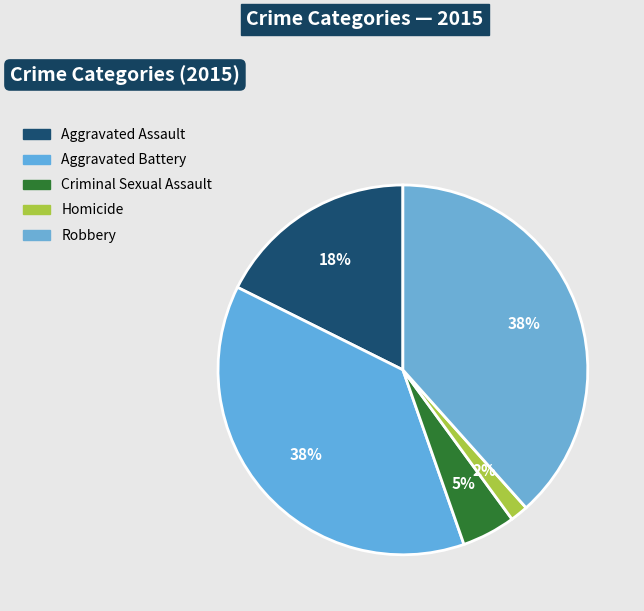

The Aggravated Assault slice represents 27% of the pie. True or false?

False